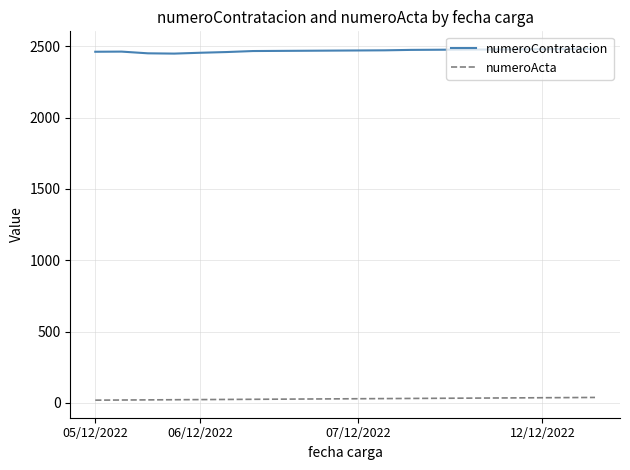

True or false: numeroActa and numeroContratacion cross at least once.

False